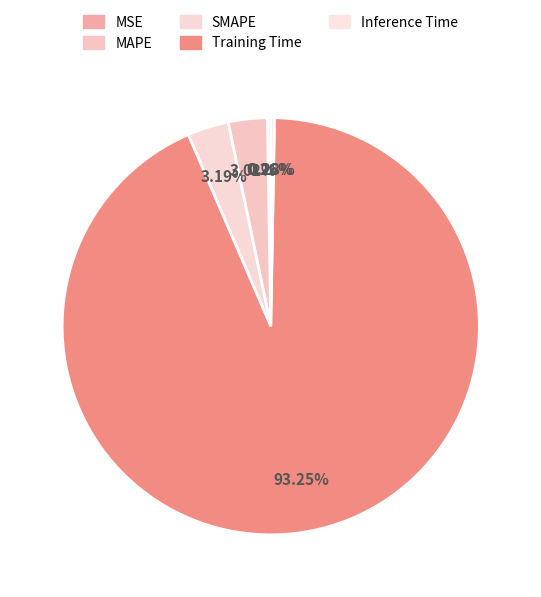

To the nearest percent, what is the difference between the largest and smallest slice percentages?

93%